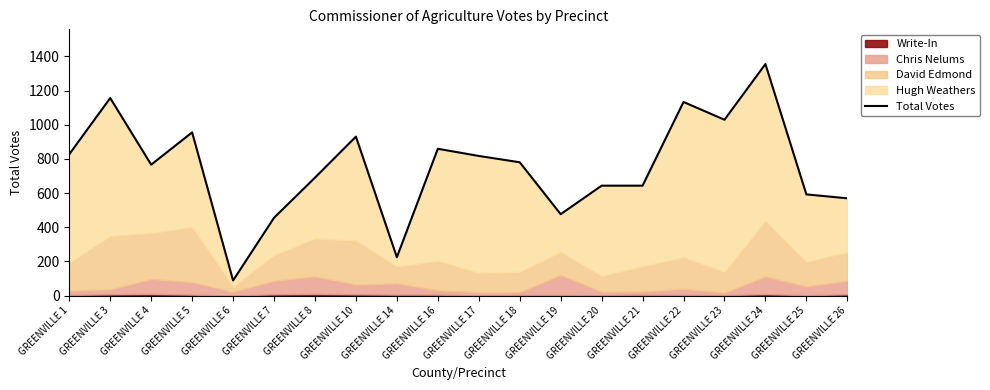

Reading left to right, what are all the values shown in this chart?

GREENVILLE 1=827	GREENVILLE 3=1156	GREENVILLE 4=766	GREENVILLE 5=955	GREENVILLE 6=88	GREENVILLE 7=455	GREENVILLE 8=690	GREENVILLE 10=930	GREENVILLE 14=224	GREENVILLE 16=859	GREENVILLE 17=817	GREENVILLE 18=780	GREENVILLE 19=476	GREENVILLE 20=643	GREENVILLE 21=643	GREENVILLE 22=1133	GREENVILLE 23=1029	GREENVILLE 24=1355	GREENVILLE 25=592	GREENVILLE 26=569